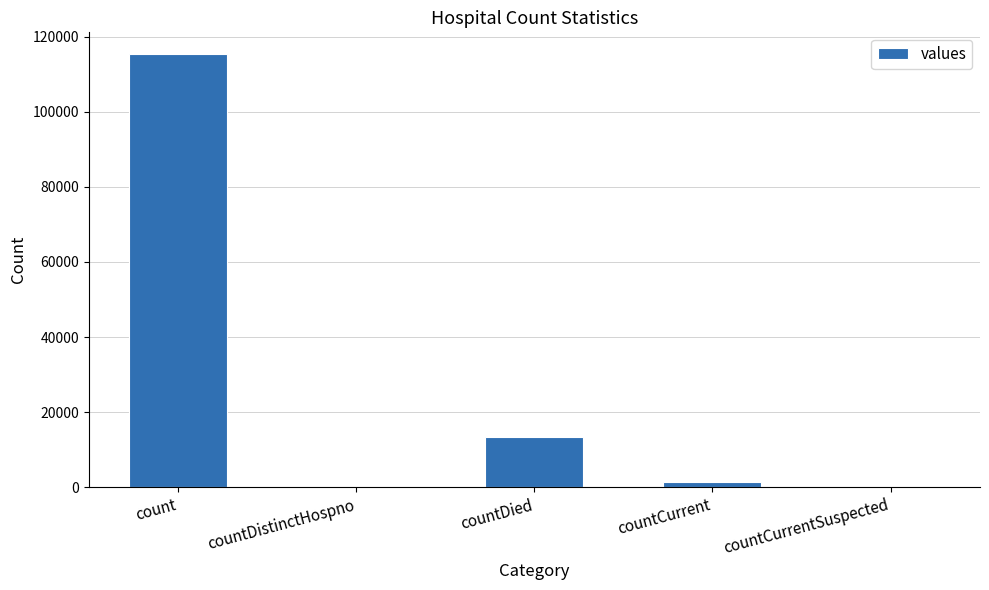

Reading left to right, transcribe all the data shown in this chart.

115379	0	13343	1383	0